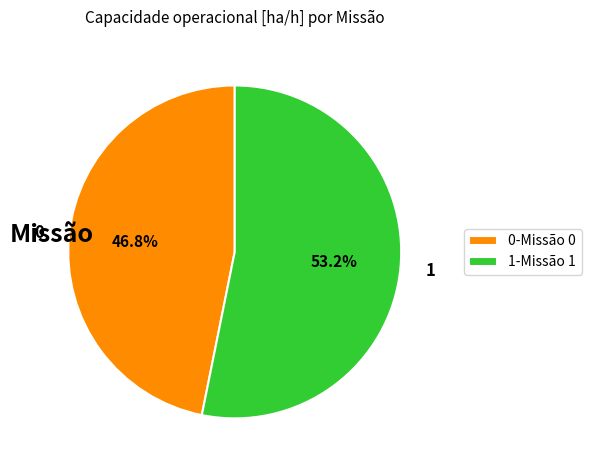

How much of the chart is everything except 1?

46.8%